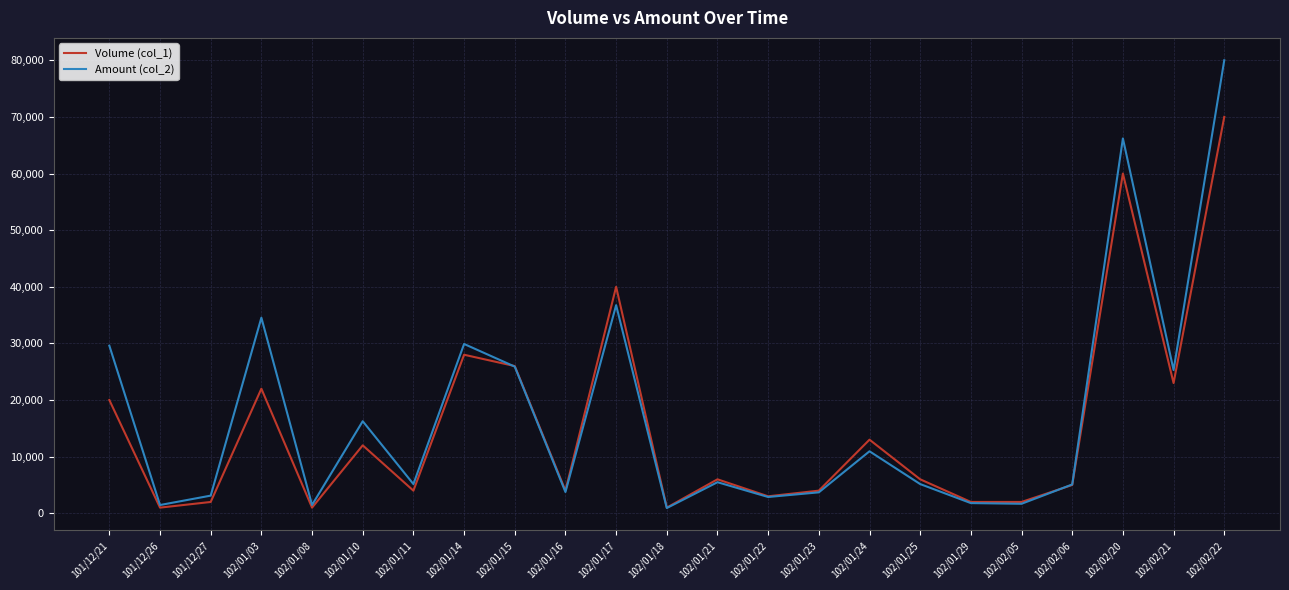

Rank the series by their average value, from highest to lowest.

Amount (col_2), Volume (col_1)